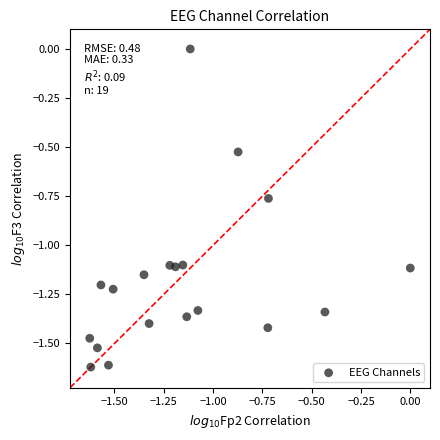

What is the range of X values (max minus min)?

1.6